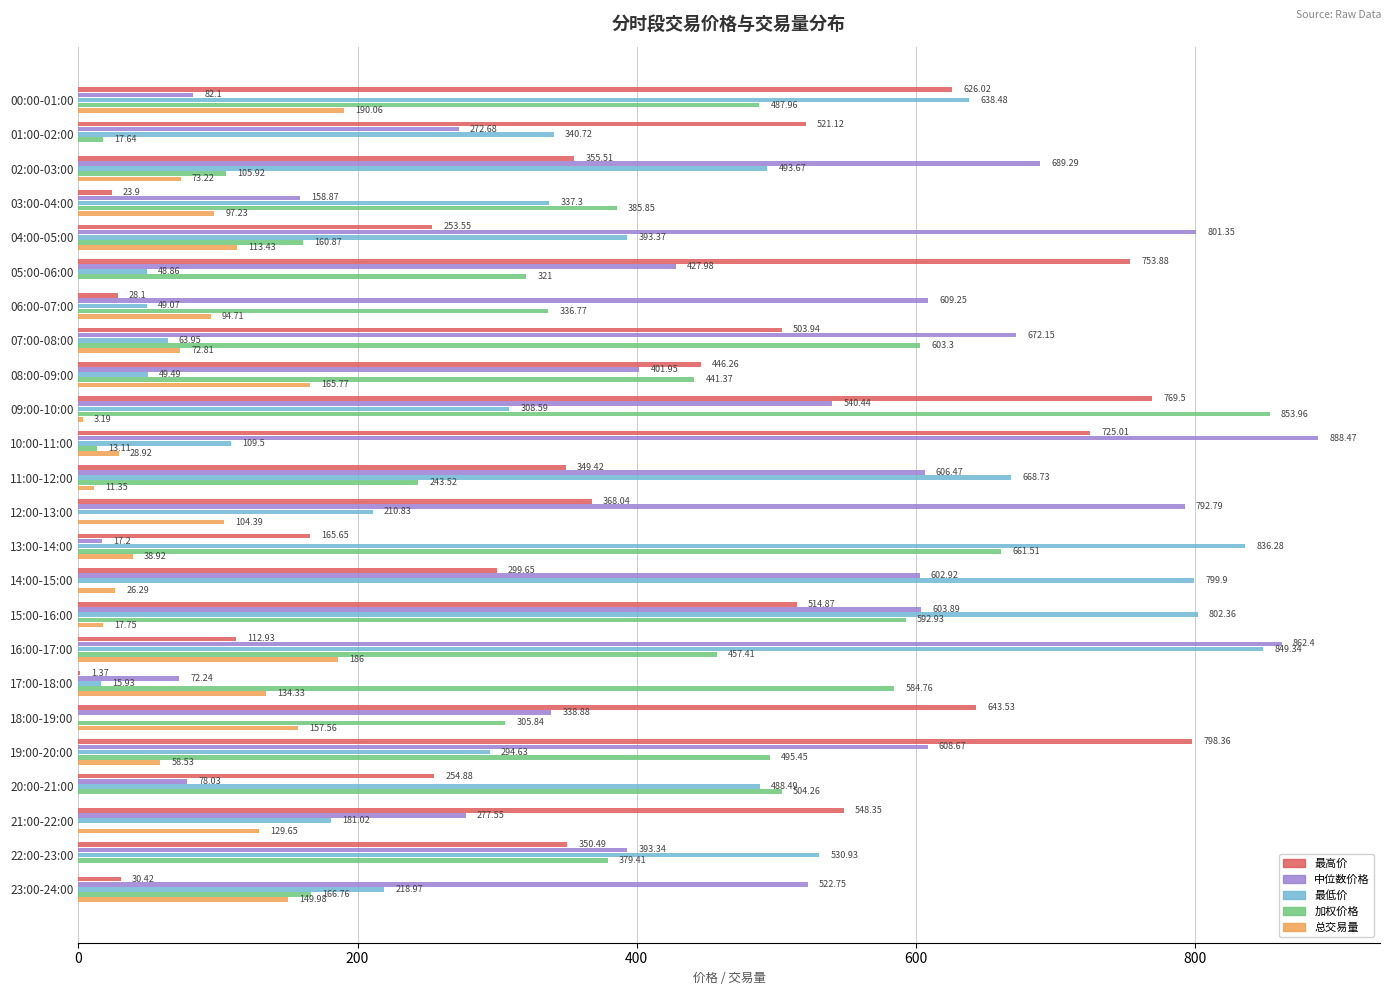

How many values in 最低价 are above zero?

23